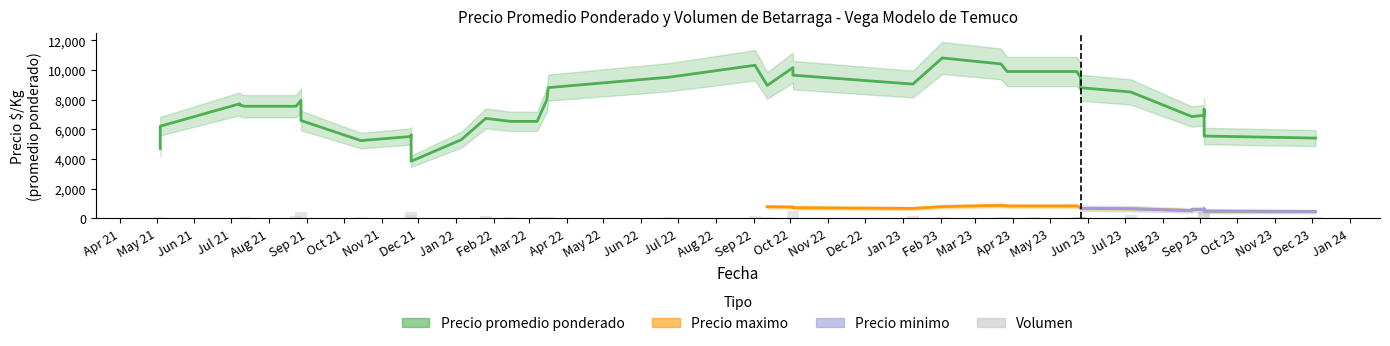

Is the value of Precio maximo at 2022-10-03 greater than the value of Precio promedio ponderado at 2023-09-04?

No